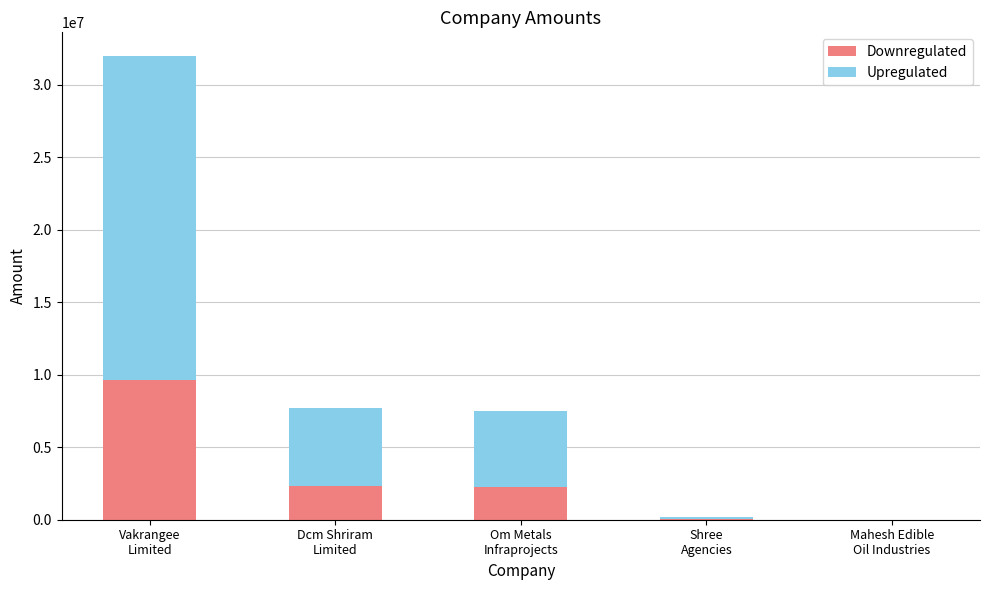

The Downregulated series shows 0.0 at Mahesh Edible
Oil Industries. True or false?

True